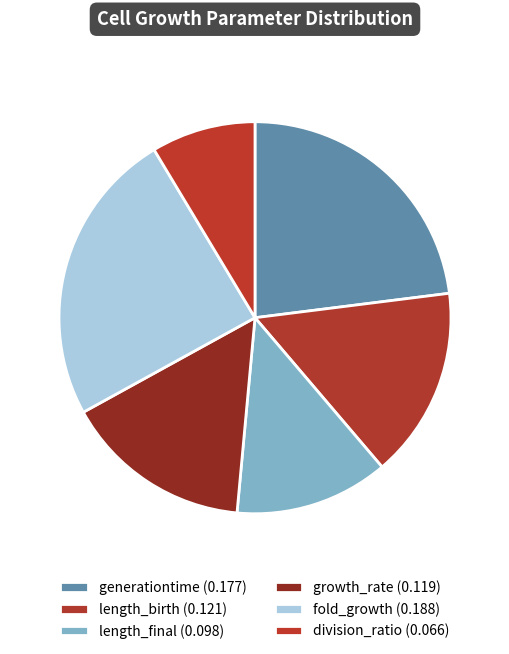

Count the number of slices in the pie.

6